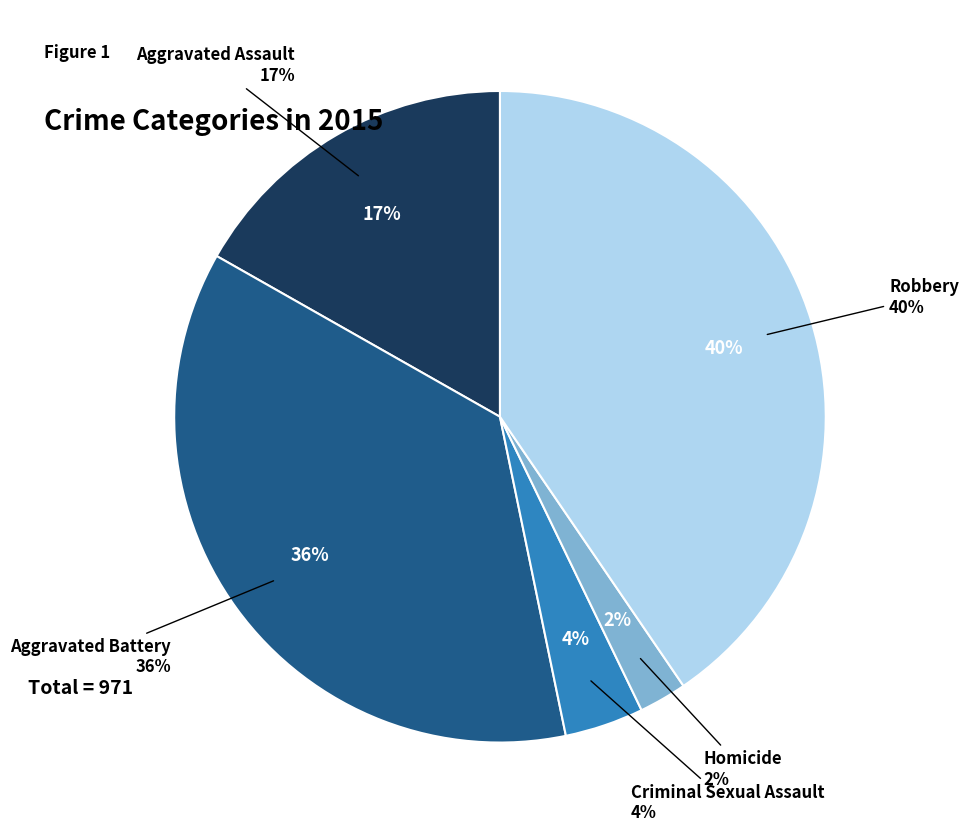

Combined, do Robbery and Criminal Sexual Assault account for over 50%?

No